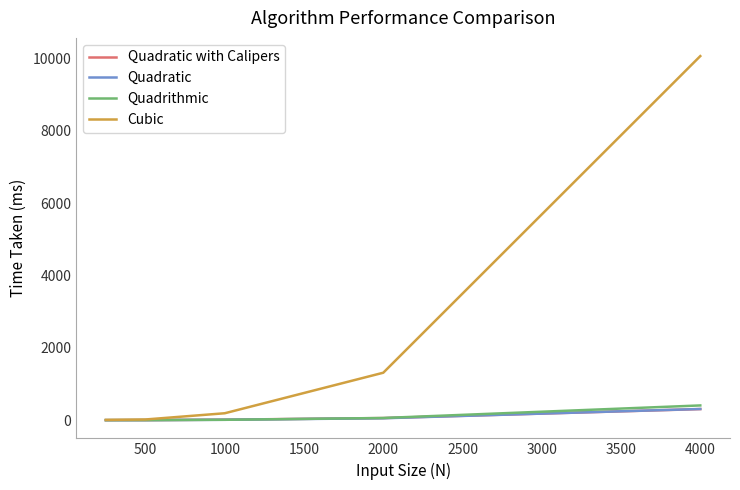

Which series has the largest total across all categories?

Cubic